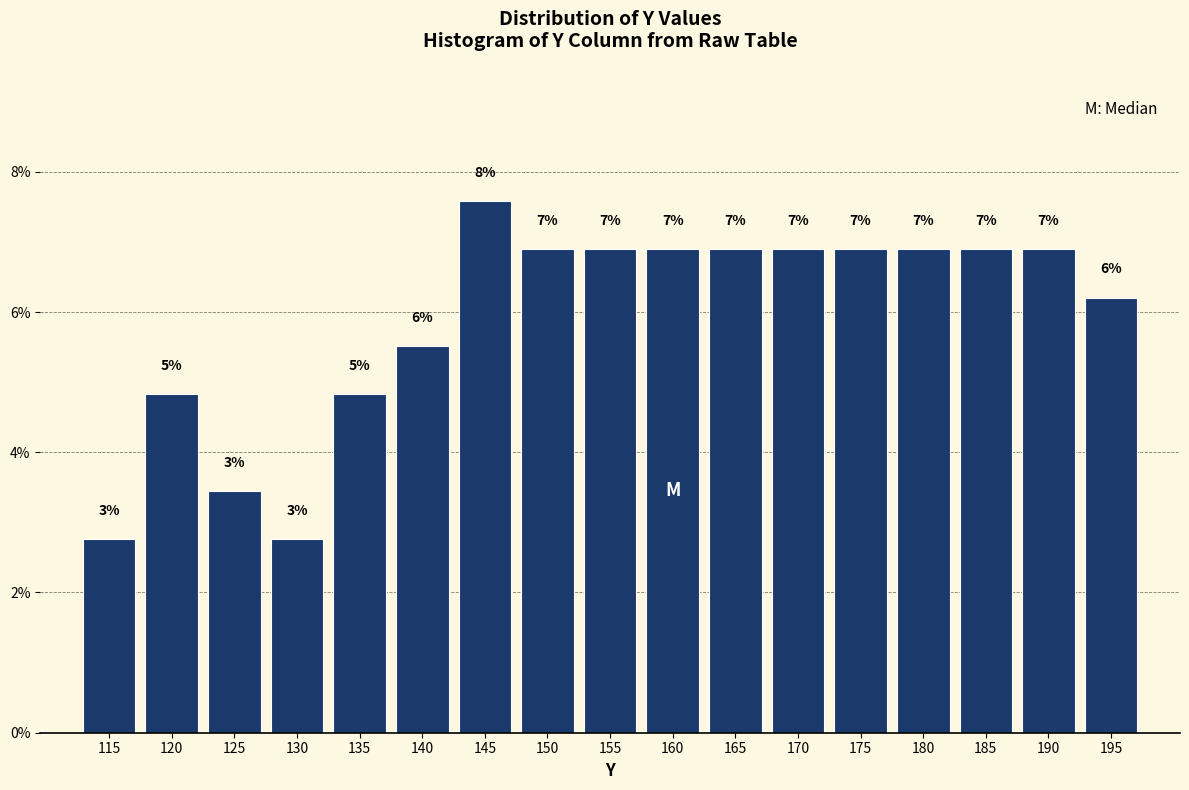

Are the bars horizontal?

No